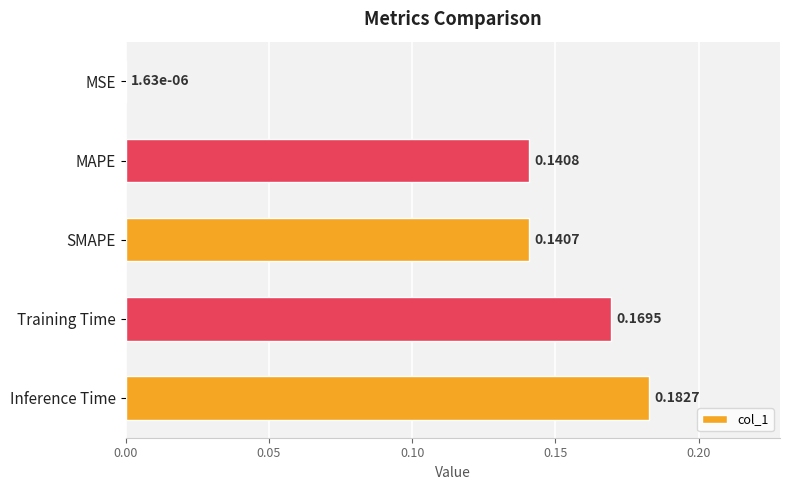

Which category has the highest value across all series?

Inference Time